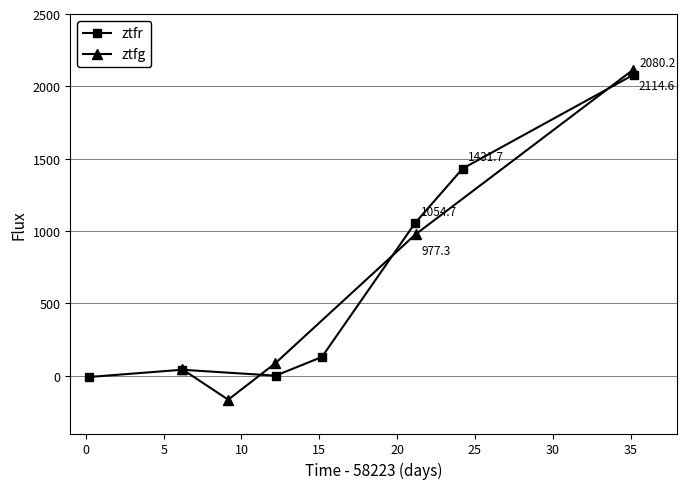

True or false: ztfg has more than 2 points higher than both neighbors.

False